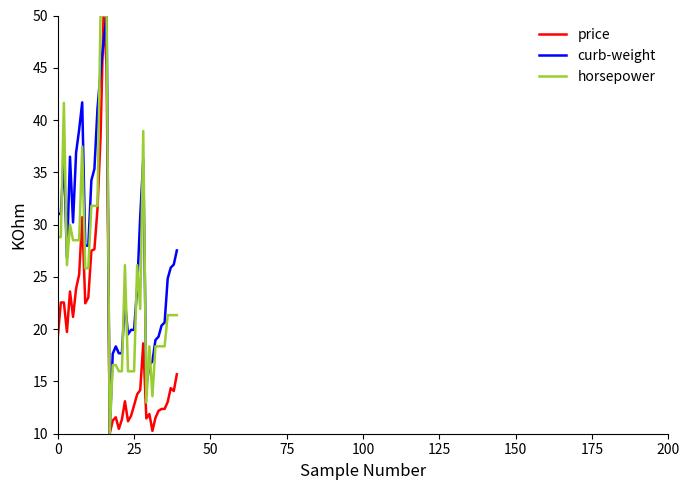

Which series has the largest total across all categories?

curb-weight